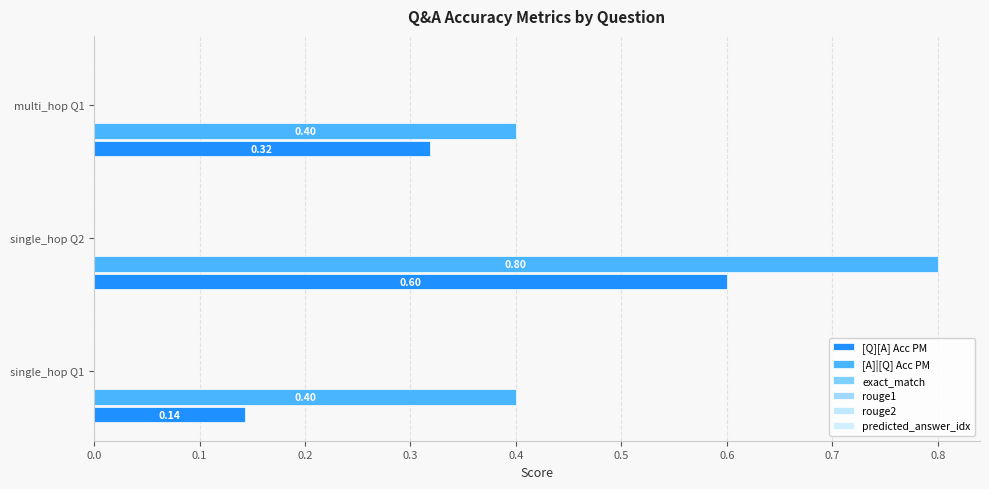

Count the number of categories in the chart.

3